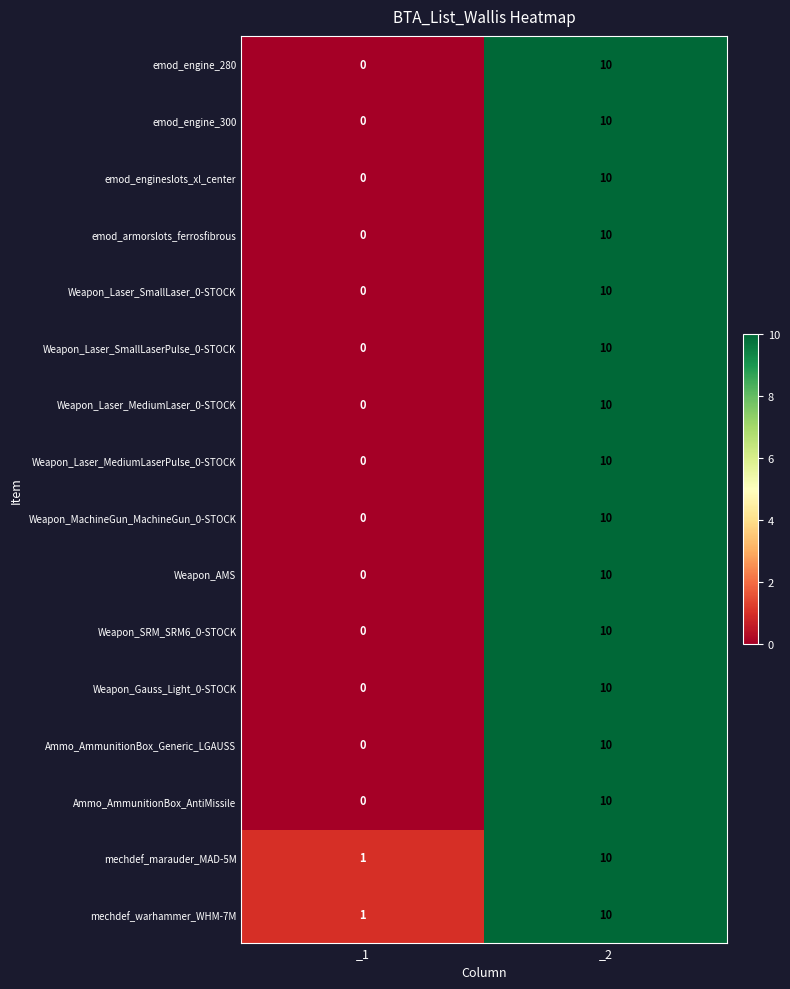

The value of Weapon_Laser_MediumLaser_0-STOCK at _1 is 0. True or false?

True